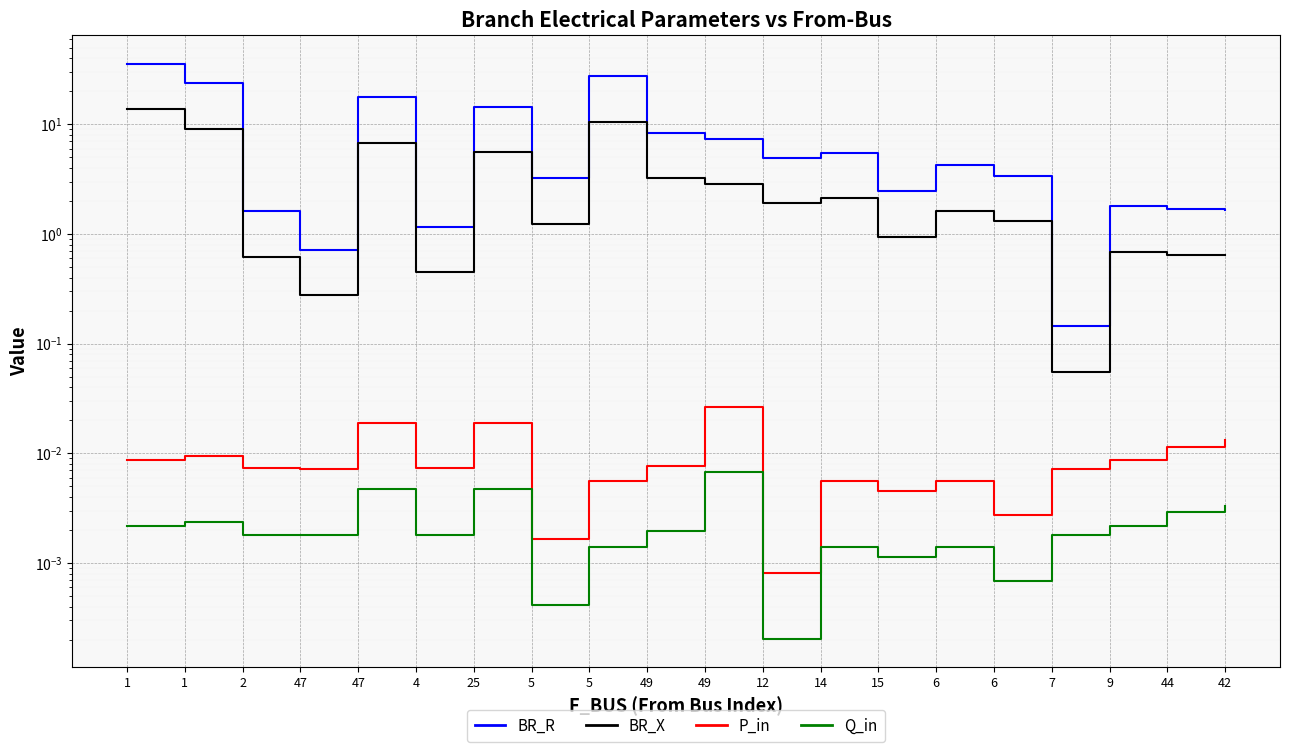

Does the chart display data point markers on the line(s)?

No